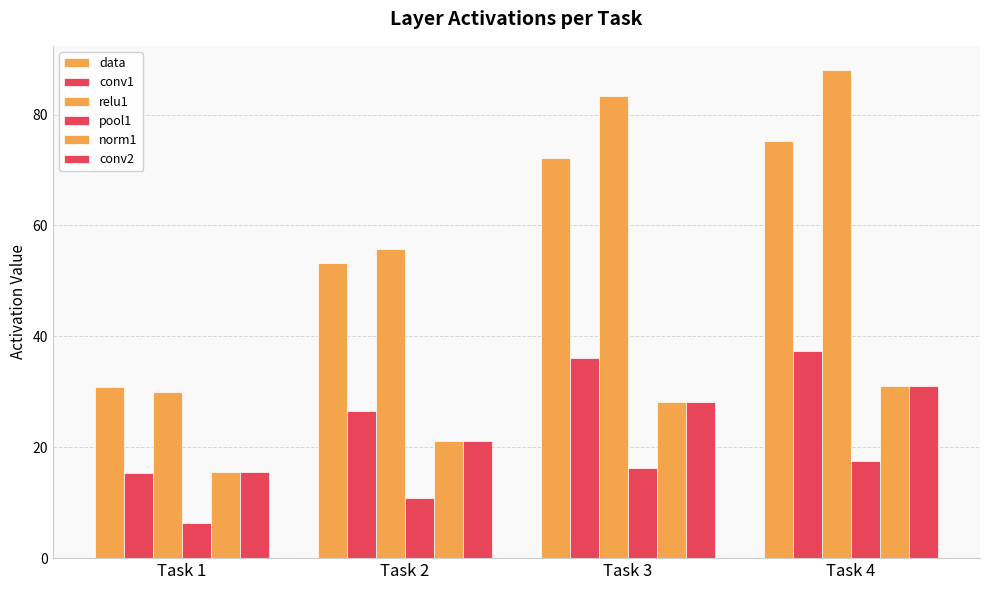

True or false: pool1 has a value of 27.7 at Task 4.

False